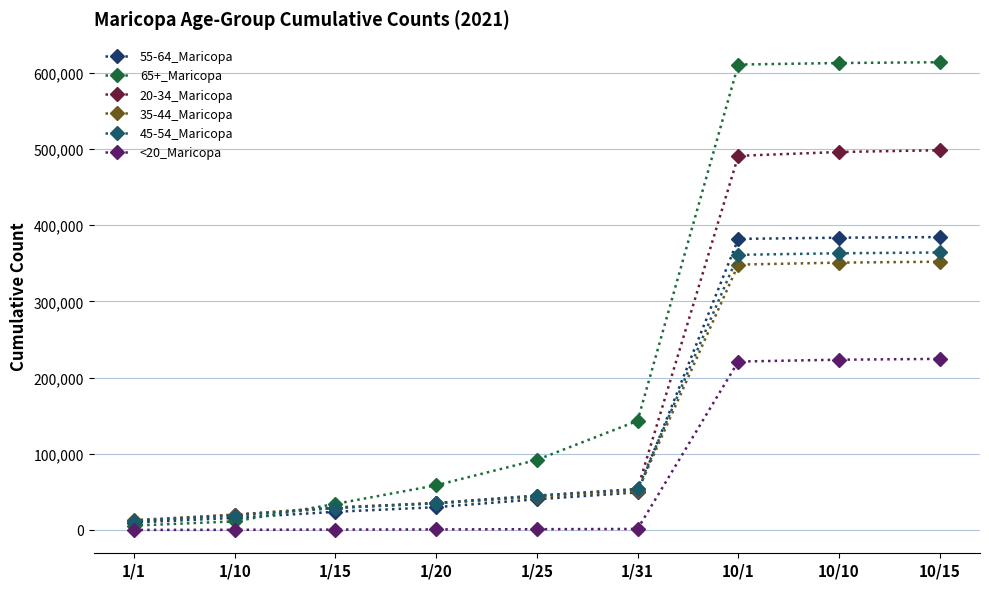

What is the greatest value displayed?

613749